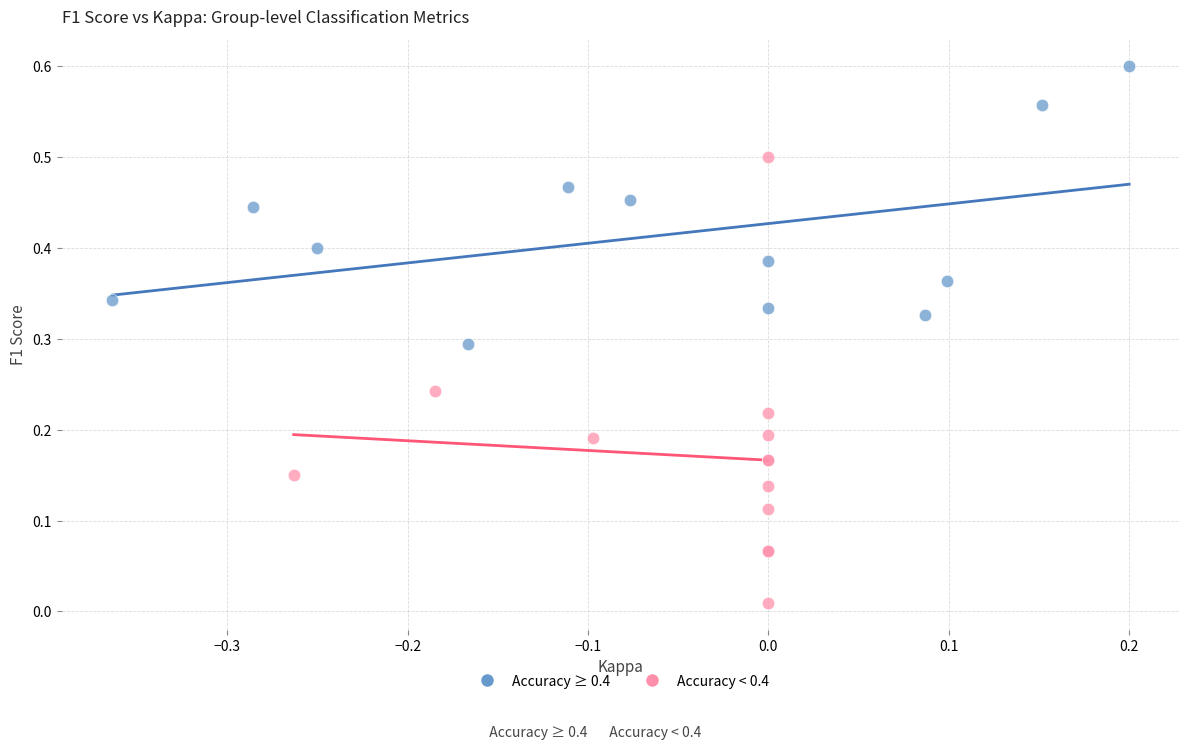

Which series contains the lowest Y value?

Accuracy < 0.4